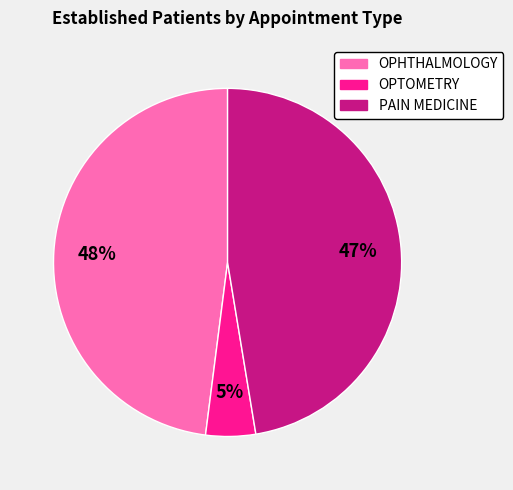

What percentage is the OPTOMETRY slice, to the nearest percent?

5%